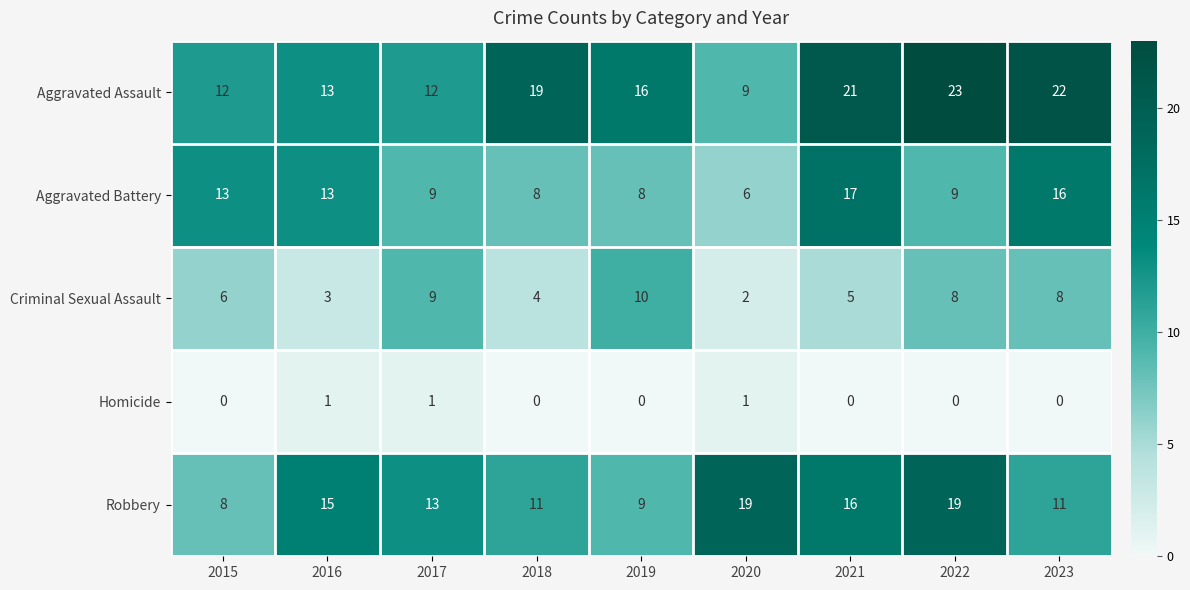

List the series in order of their peak value, highest first.

Aggravated Assault, Robbery, Aggravated Battery, Criminal Sexual Assault, Homicide